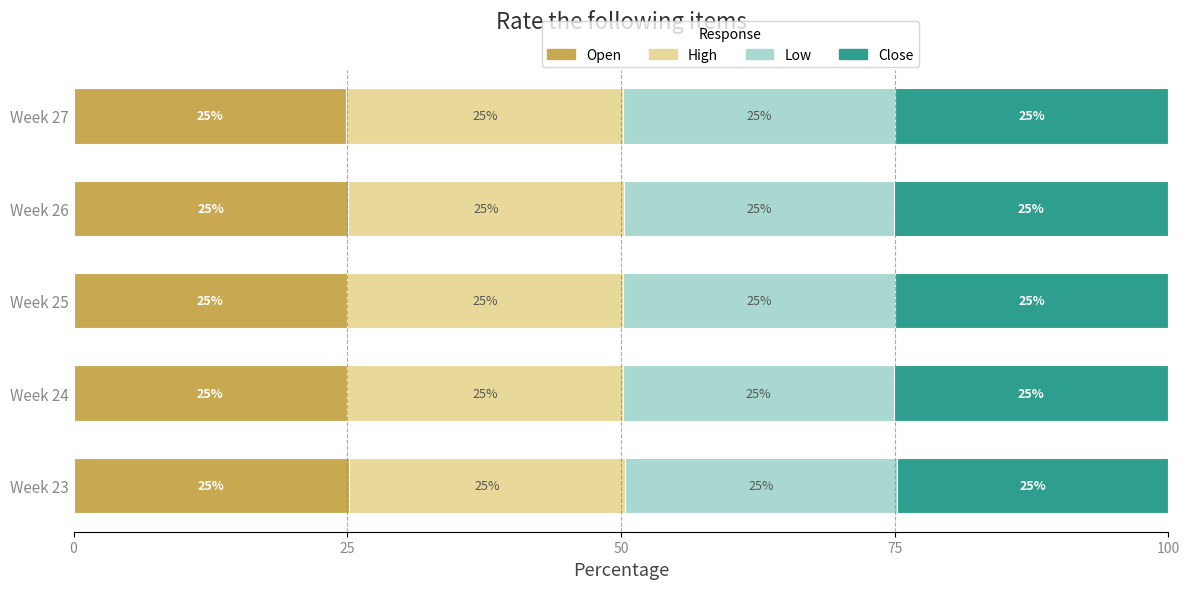

The value of Open at Week 24 is 25.0. True or false?

True